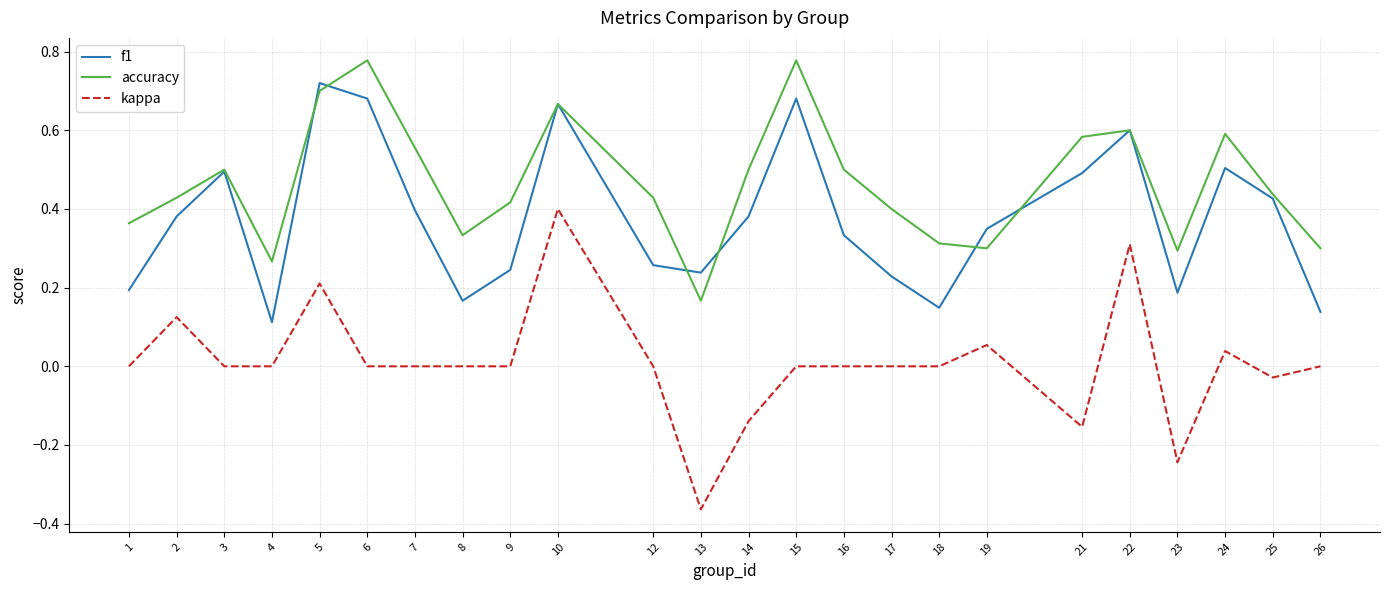

Is the value of f1 at 18 greater than the value of kappa at 23?

Yes